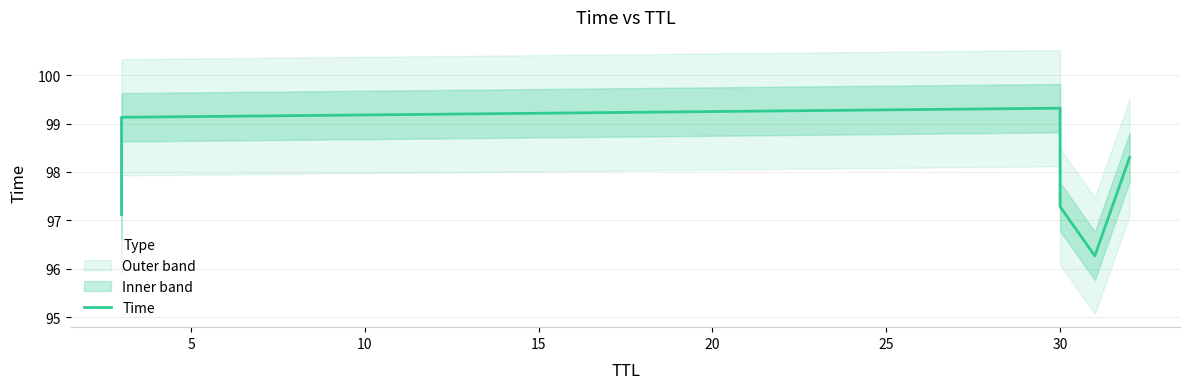

What is the difference between the maximum and second lowest values?

2.2